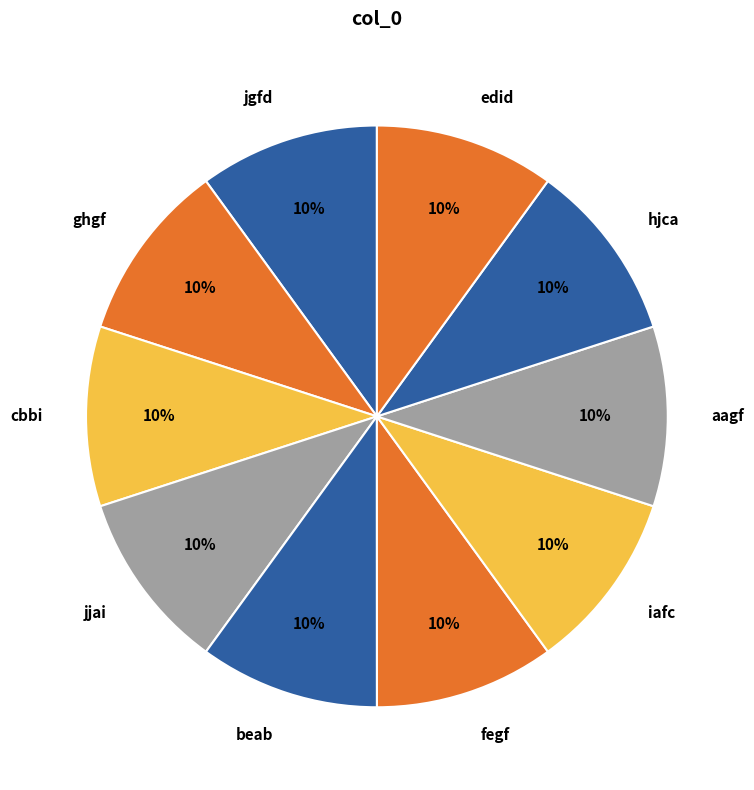

To the nearest percent, what portion does aagf represent?

10%